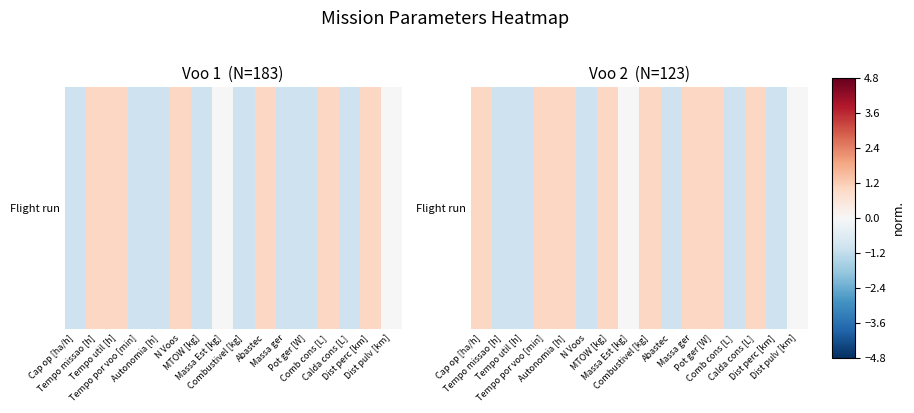

Reading right to left, transcribe all the data shown in this chart.

Dist pulv [km]=0.0	Dist perc [km]=-1.0	Calda cons [L]=1.0	Comb cons [L]=-1.0	Pot ger [W]=1.0	Massa ger=1.0	Abastec=-1.0	Combustivel [kg]=1.0	Massa Est [kg]=0.0	MTOW [kg]=1.0	N Voos=-1.0	Autonomia [h]=1.0	Tempo por voo [min]=1.0	Tempo util [h]=-1.0	Tempo missao [h]=-1.0	Cap op [ha/h]=1.0